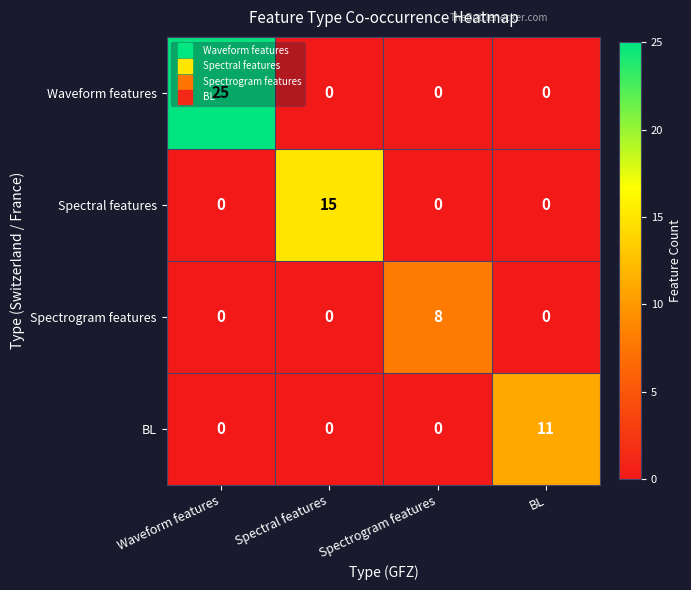

Count the number of data series in this chart.

4